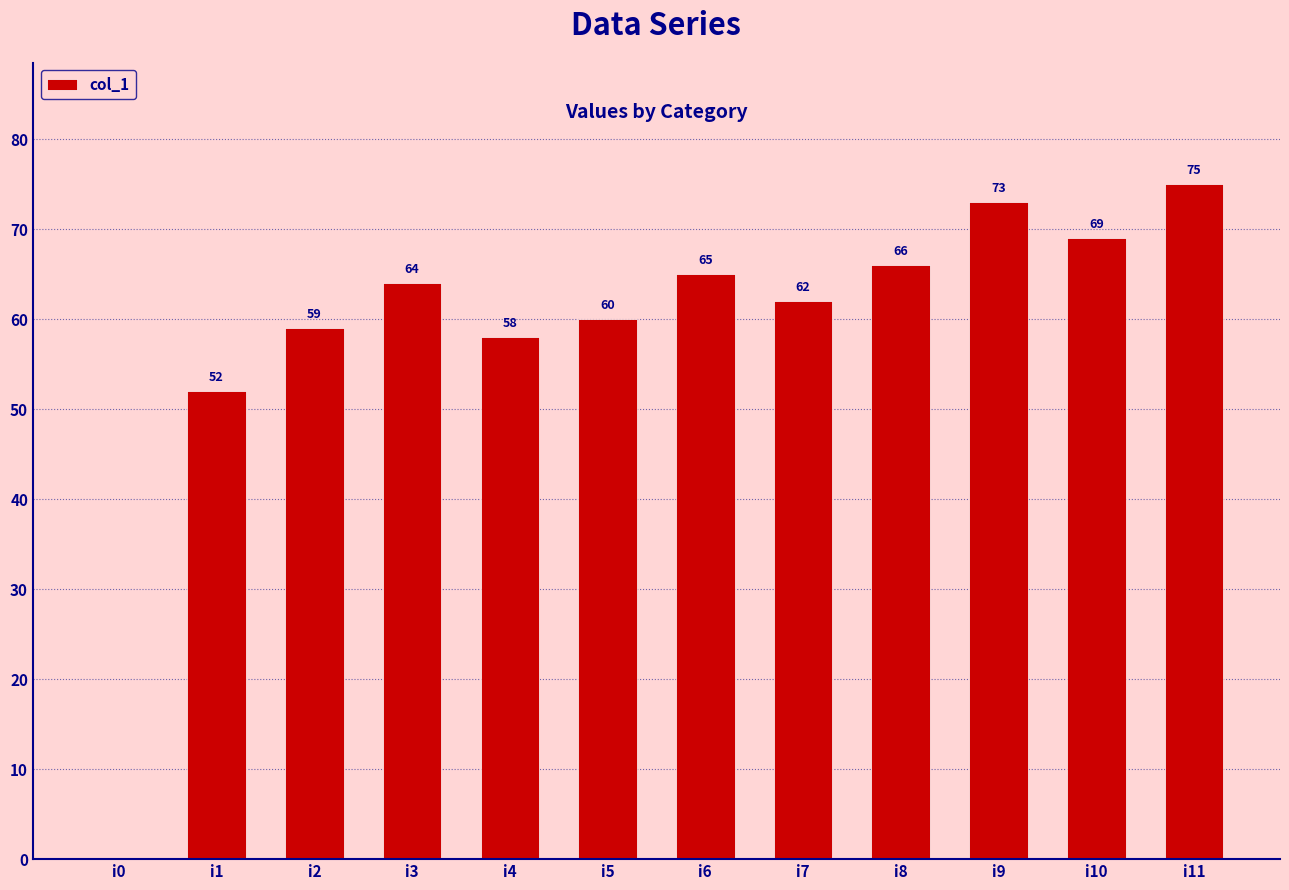

What is the maximum value shown in the chart?

75